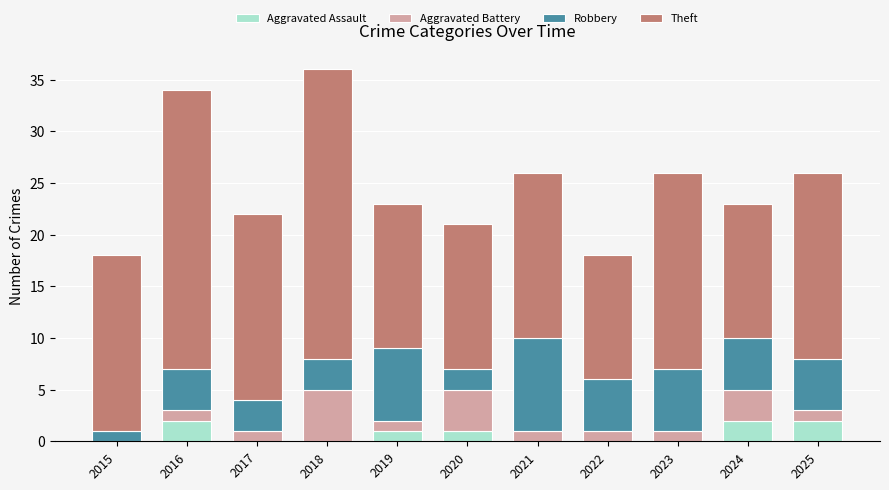

What is the total value across all series at 2024?

23